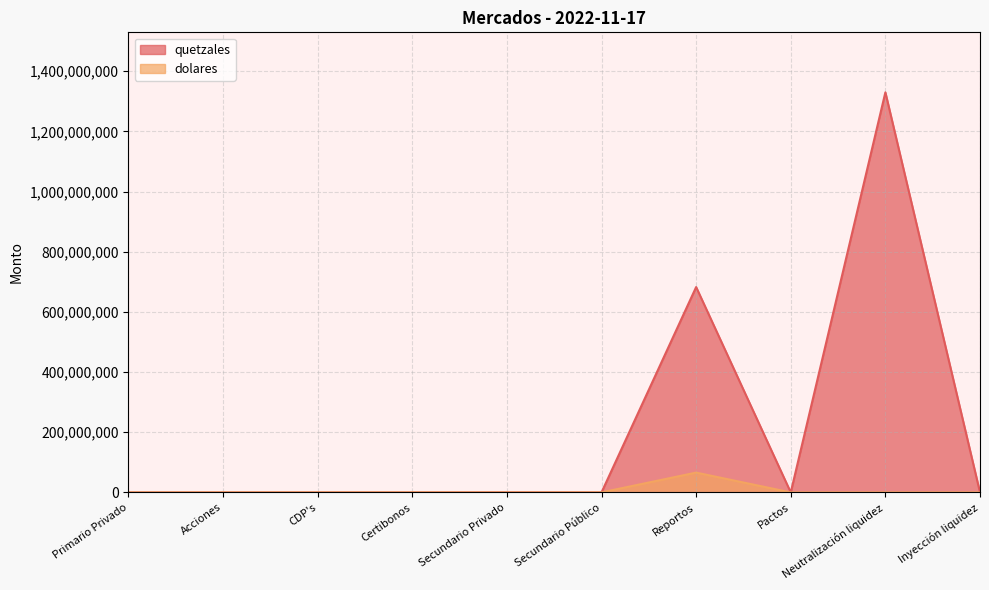

Between Pactos and Inyección liquidez, which is larger?

Pactos